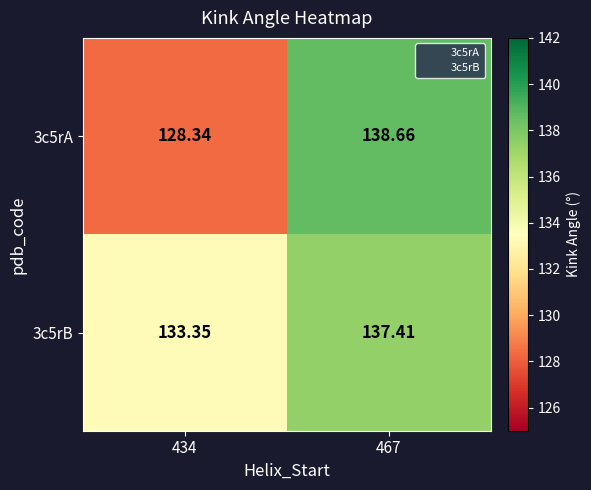

What is the average value of the 3c5rB series?

135.4